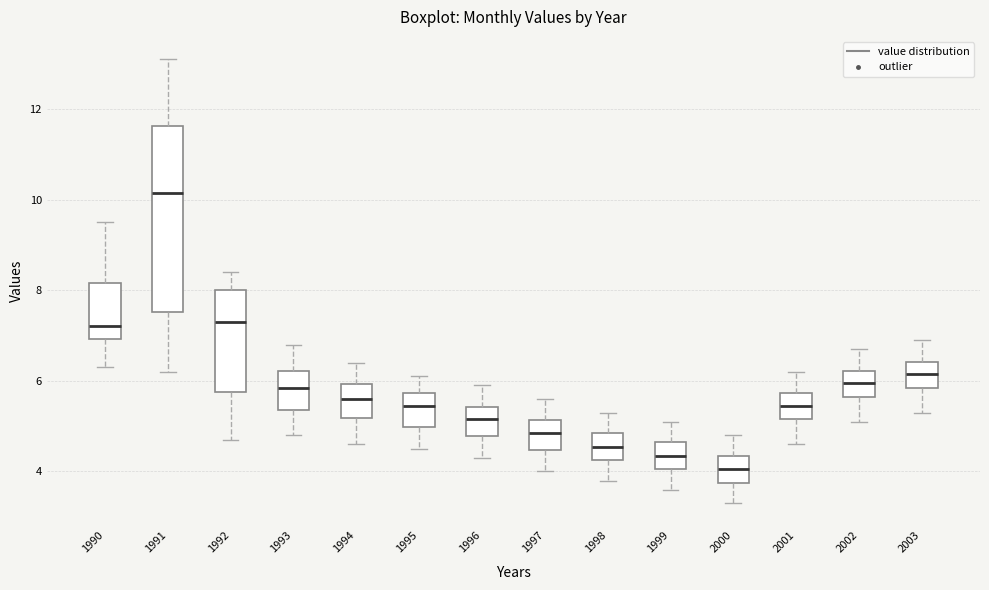

Reading left to right, read every box against the y-axis: the position of its median line, the range the box covers, and the ends of its whiskers. The values are not printed on the chart, so give them approximately, as read against the axis.

1990: median 7.2, box 7.0 to 8.2, whiskers 6.4 to 9.6
1991: median 10.2, box 7.6 to 11.6, whiskers 6.2 to 13.2
1992: median 7.4, box 5.8 to 8.0, whiskers 4.8 to 8.4
1993: median 5.8, box 5.4 to 6.2, whiskers 4.8 to 6.8
1994: median 5.6, box 5.2 to 6.0, whiskers 4.6 to 6.4
1995: median 5.4, box 5.0 to 5.8, whiskers 4.6 to 6.2
1996: median 5.2, box 4.8 to 5.4, whiskers 4.4 to 6.0
1997: median 4.8, box 4.4 to 5.2, whiskers 4.0 to 5.6
1998: median 4.6, box 4.2 to 4.8, whiskers 3.8 to 5.4
1999: median 4.4, box 4.0 to 4.6, whiskers 3.6 to 5.2
2000: median 4.0, box 3.8 to 4.4, whiskers 3.4 to 4.8
2001: median 5.4, box 5.2 to 5.8, whiskers 4.6 to 6.2
2002: median 6.0, box 5.6 to 6.2, whiskers 5.2 to 6.8
2003: median 6.2, box 5.8 to 6.4, whiskers 5.4 to 7.0